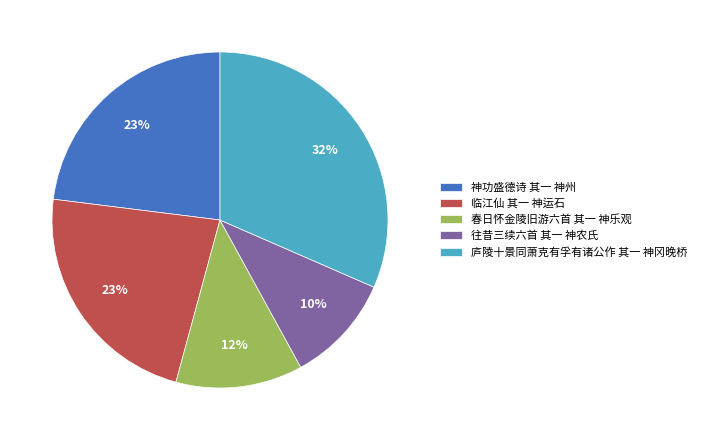

How many segments does this pie chart have?

5